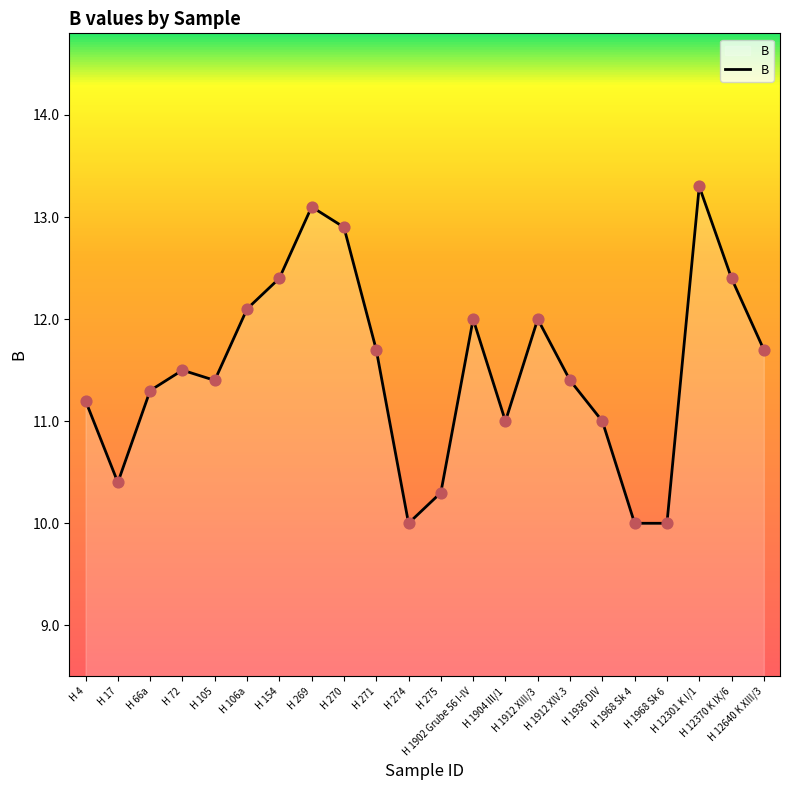

What is the change in value from H 66a to H 12301 K I/1?

+2.0